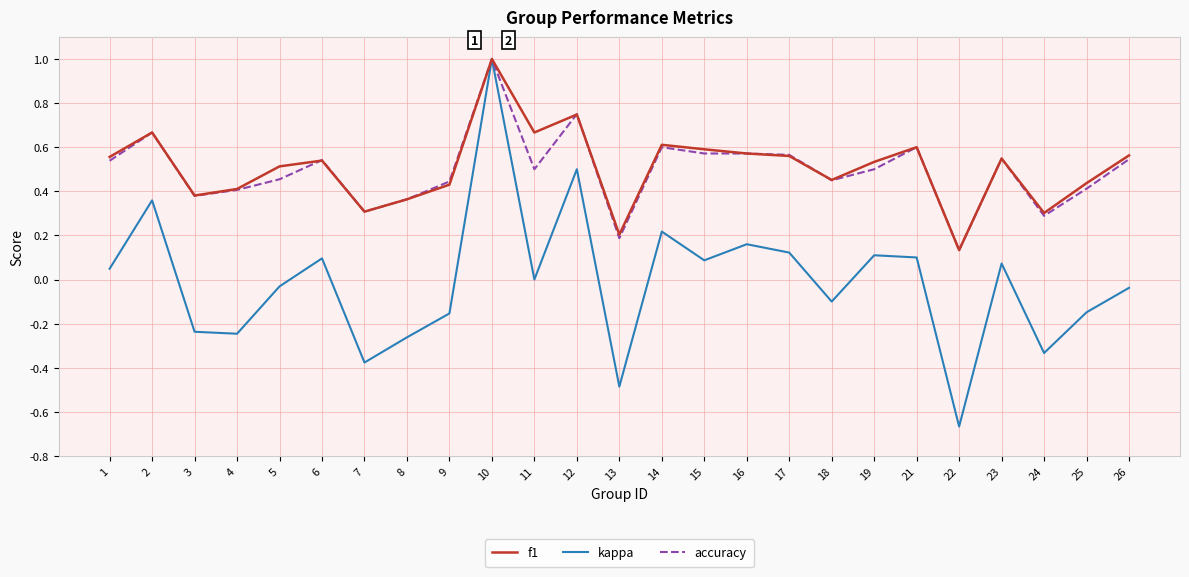

Which series has the widest spread of values?

kappa